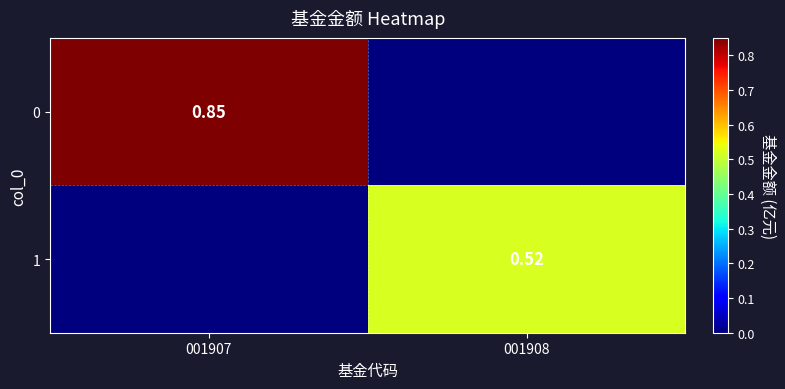

What is the spread (max minus min) of values at 001907?

0.8